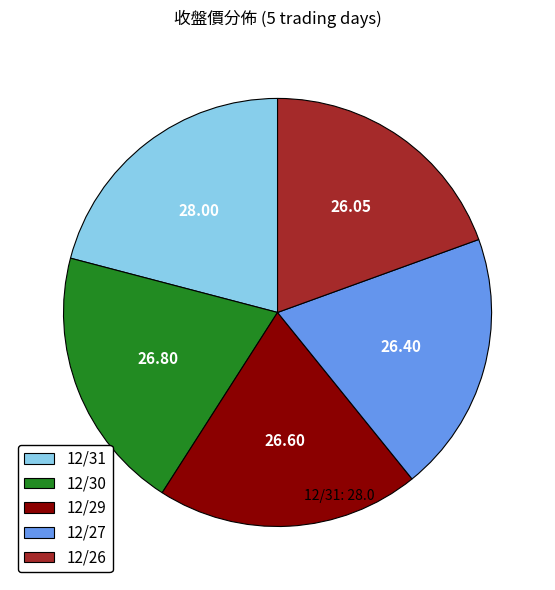

Is there any slice that represents more than half of the pie?

No